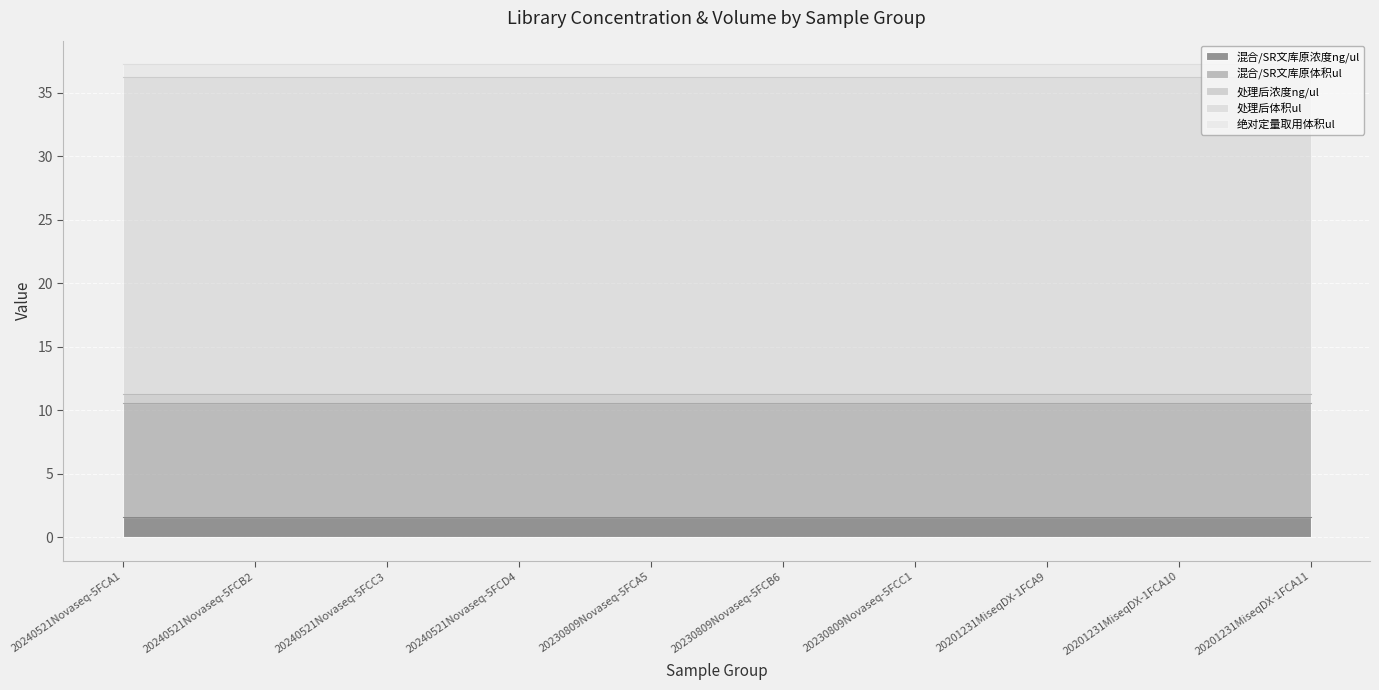

What is the maximum value shown in the chart?

25.0